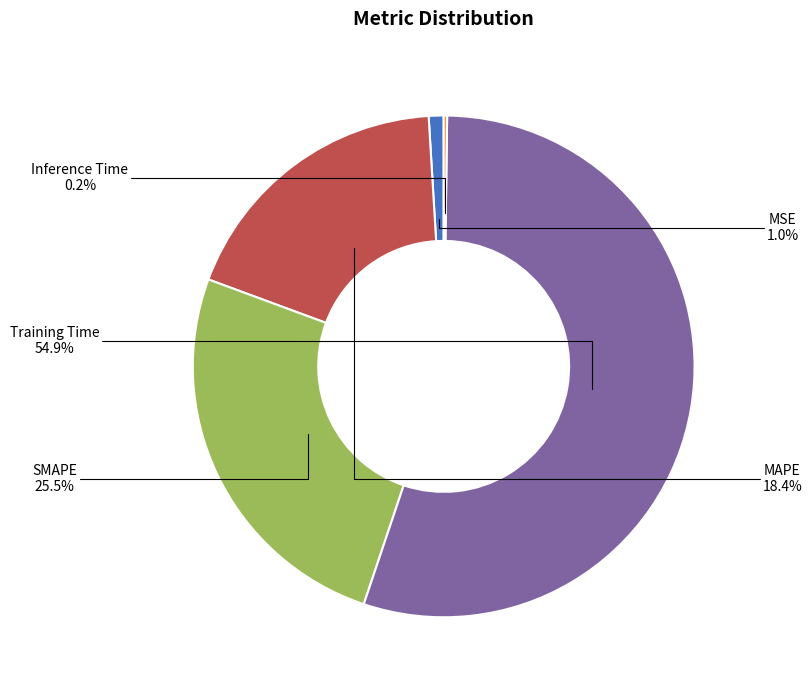

Is SMAPE the majority of the pie?

No